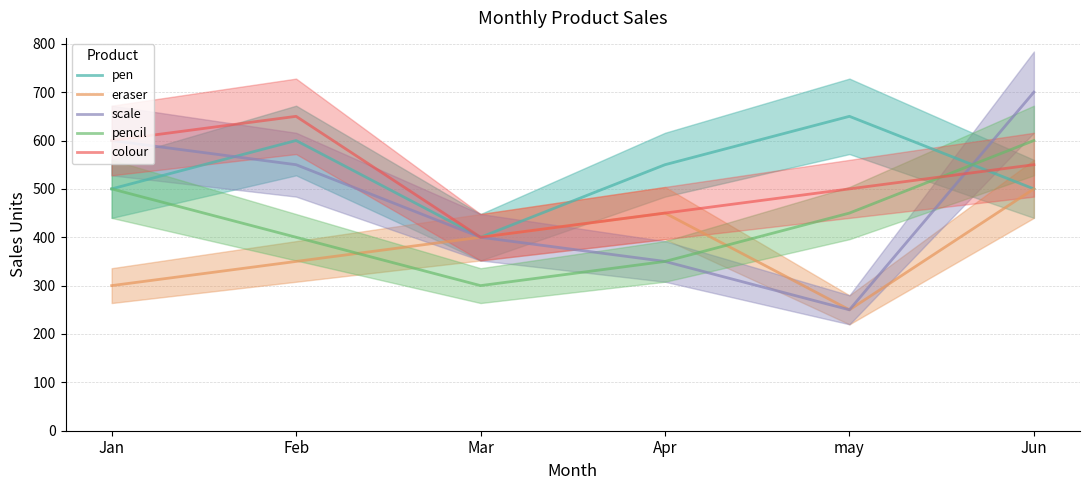

What is the value of the colour point at the 4th from the left?

450